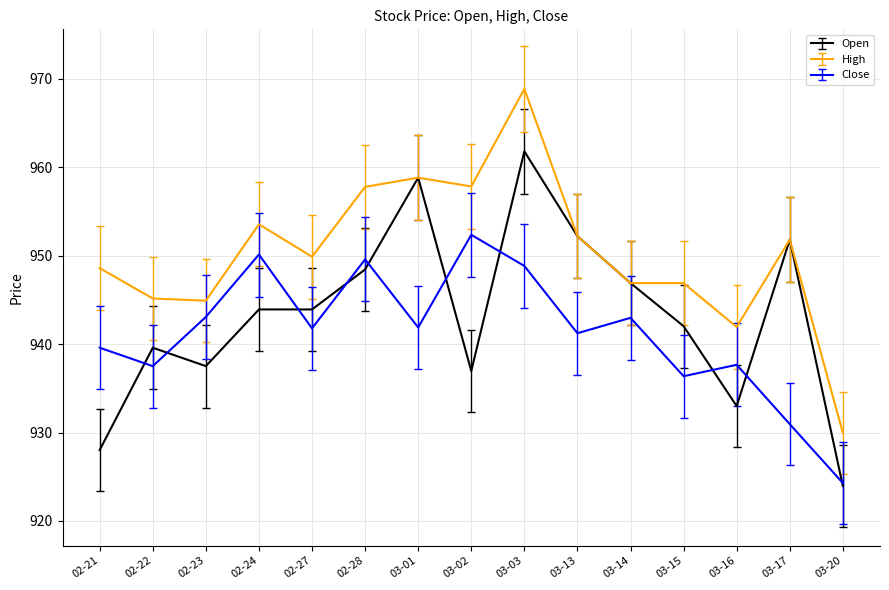

Is it true that High equals 232.3 at 03-13?

False